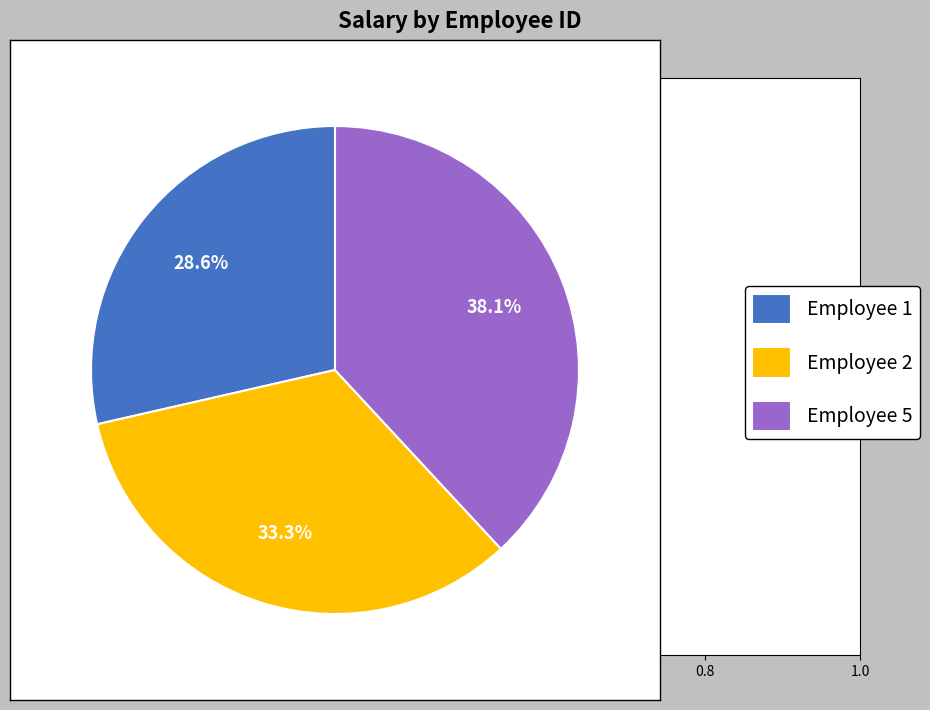

To the nearest percent, what is the difference between the largest and smallest slice percentages?

10%